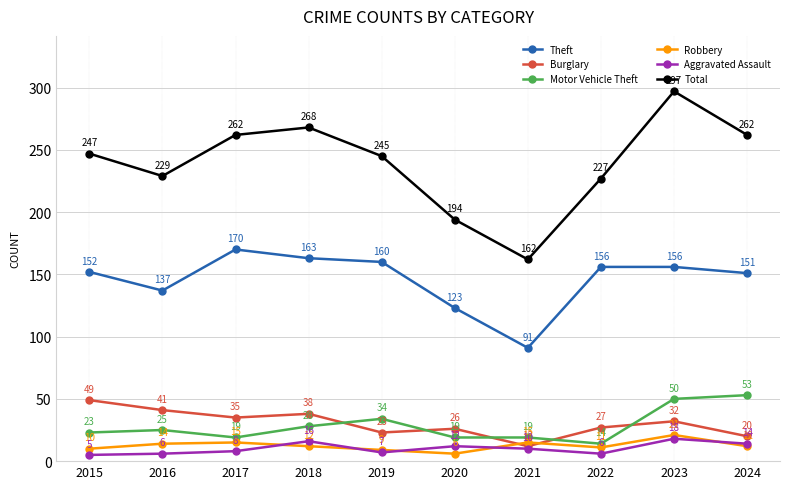

What is the spread (max minus min) of values at 2022?

221